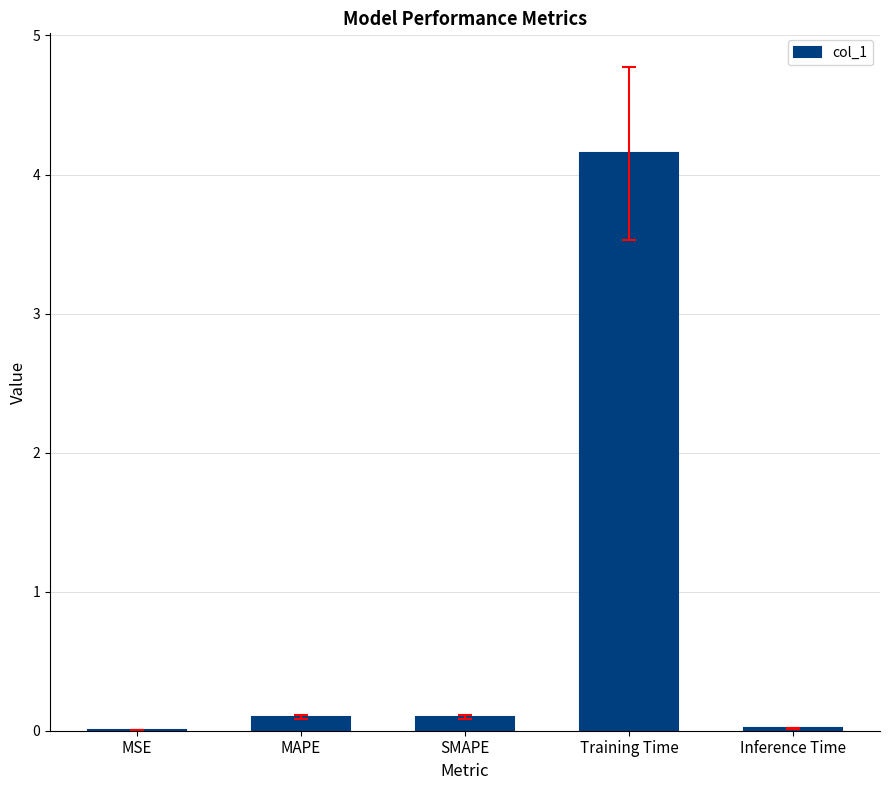

Which category has the highest value across all series?

Training Time